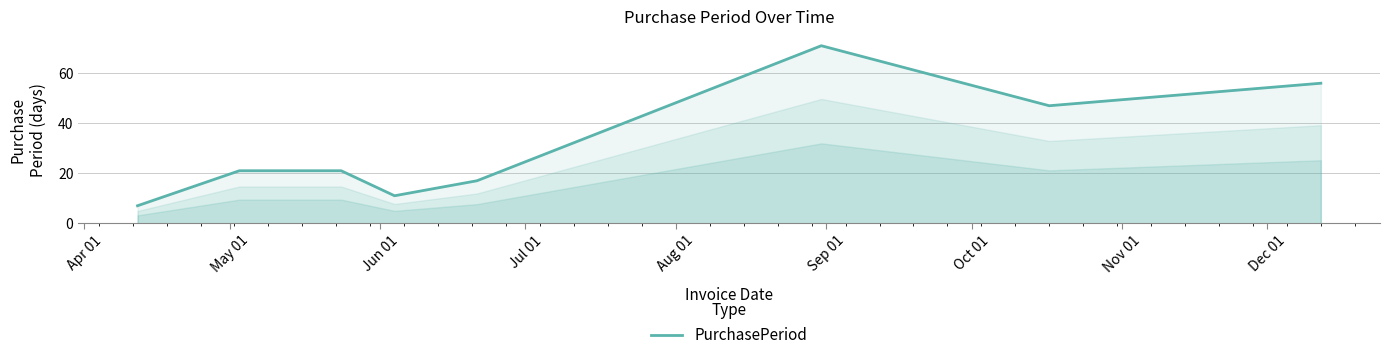

What is the sum of all values?

251